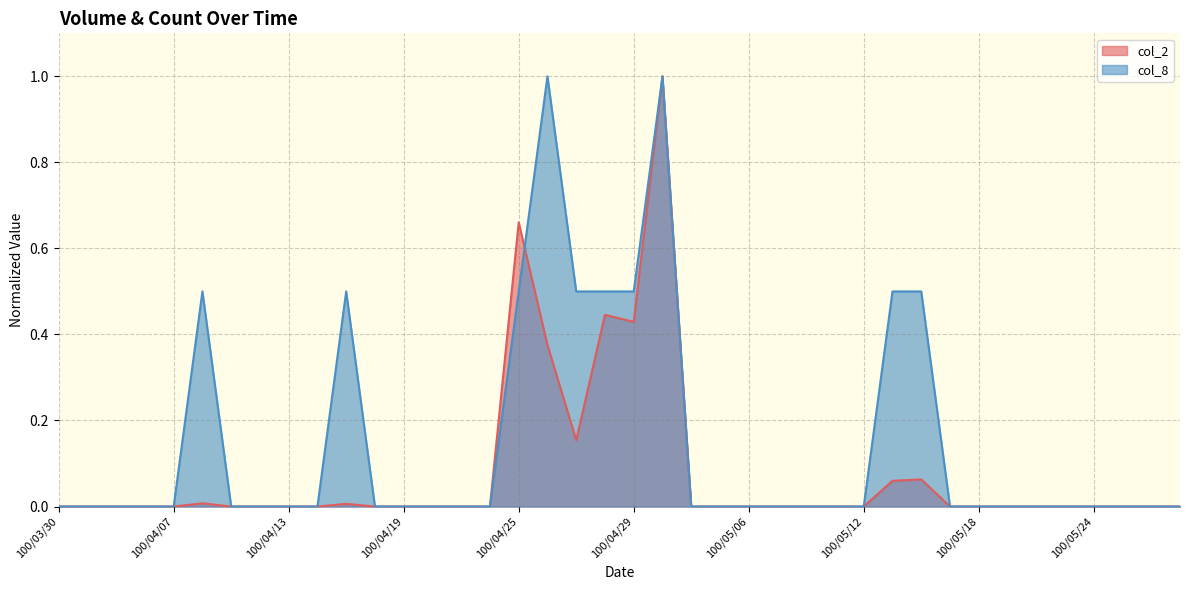

How many intersections are there between col_8 and col_2?

1